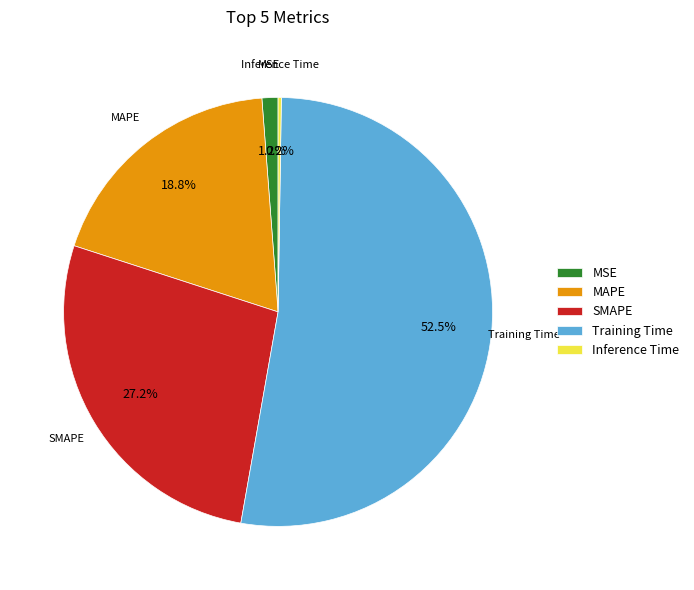

To the nearest percent, what is the difference between the Training Time and MSE slice percentages?

51%